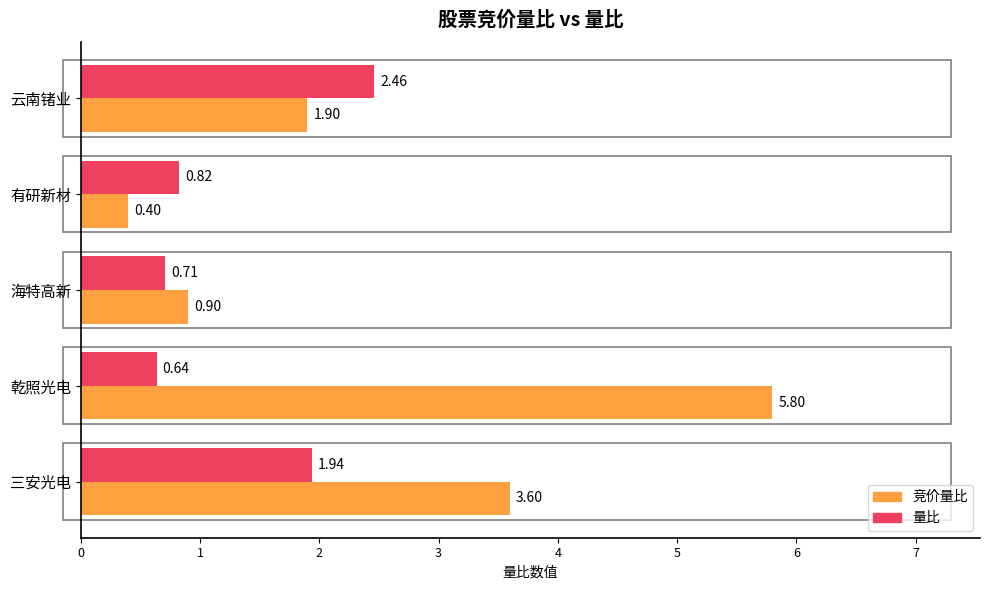

What is the minimum value shown in the chart?

0.4